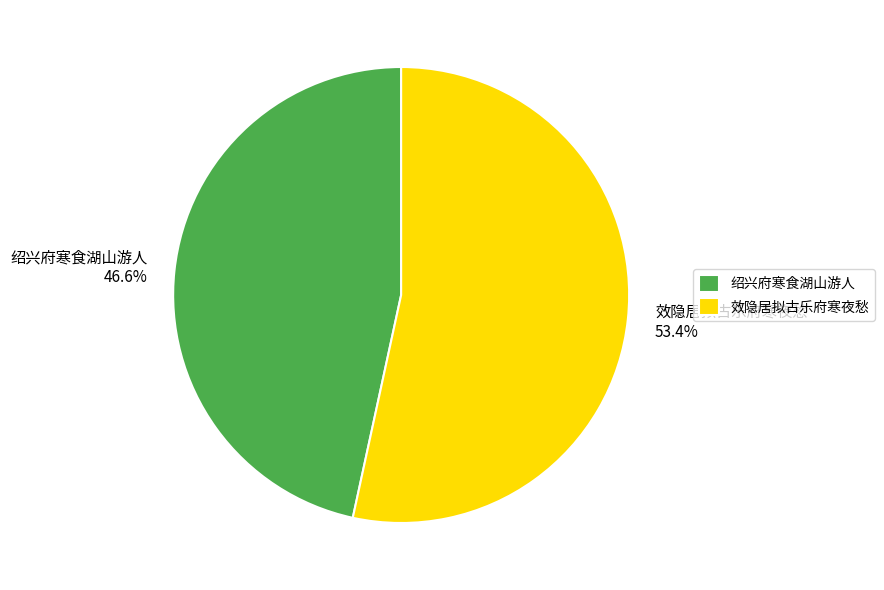

Is 效隐居拟古乐府寒夜愁 the majority of the pie?

Yes